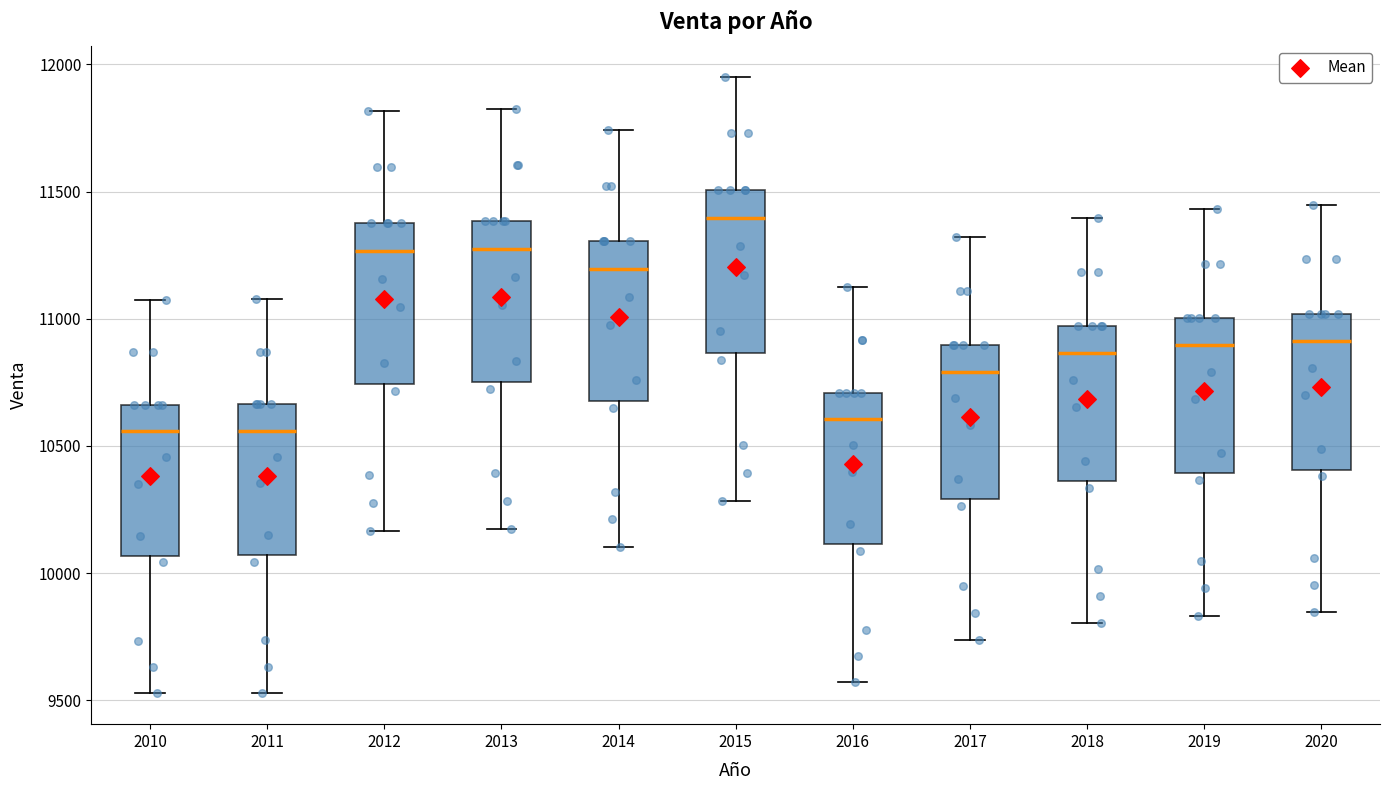

Reading left to right, transcribe this box plot: for each box, give where its median line is, the range the box spans, and where its two whiskers end, as read against the y-axis. The values are not printed on the chart, so give them approximately, as read against the axis.

2010: median 10550, box 10050 to 10650, whiskers 9550 to 11050
2011: median 10550, box 10050 to 10650, whiskers 9550 to 11100
2012: median 11250, box 10750 to 11400, whiskers 10150 to 11800
2013: median 11250, box 10750 to 11400, whiskers 10150 to 11800
2014: median 11200, box 10700 to 11300, whiskers 10100 to 11750
2015: median 11400, box 10850 to 11500, whiskers 10300 to 11950
2016: median 10600, box 10100 to 10700, whiskers 9550 to 11100
2017: median 10800, box 10300 to 10900, whiskers 9750 to 11300
2018: median 10850, box 10350 to 10950, whiskers 9800 to 11400
2019: median 10900, box 10400 to 11000, whiskers 9850 to 11450
2020: median 10900, box 10400 to 11000, whiskers 9850 to 11450